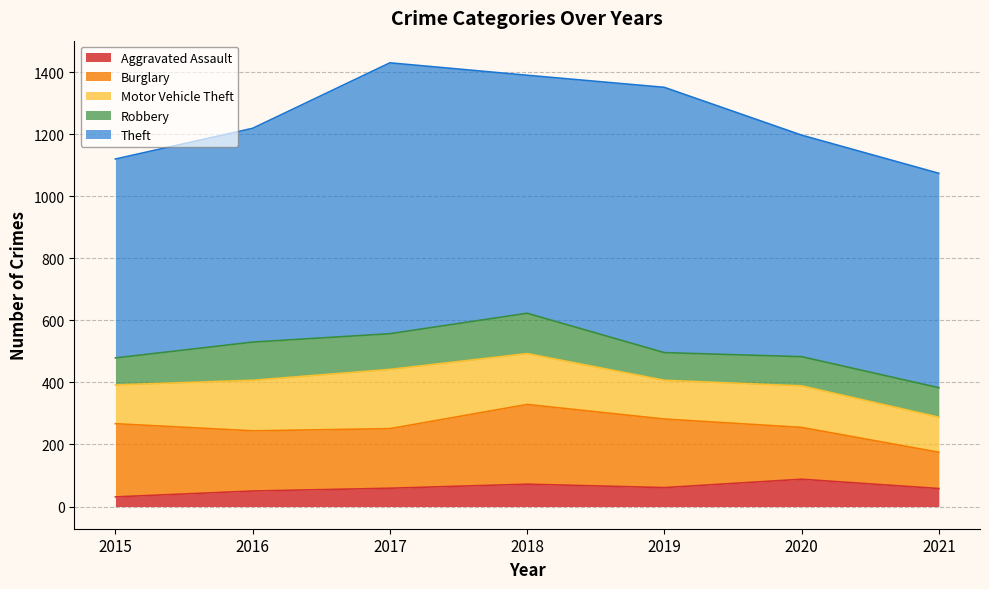

True or false: Theft has a value of 714 at 2020.

True